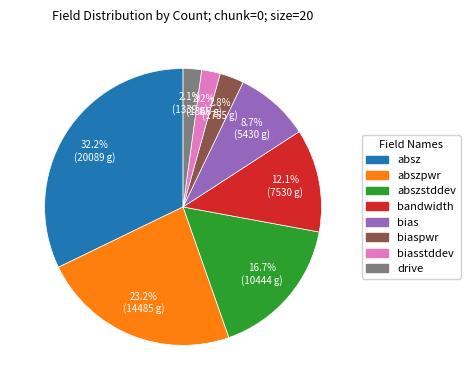

Does any single category account for the majority?

No